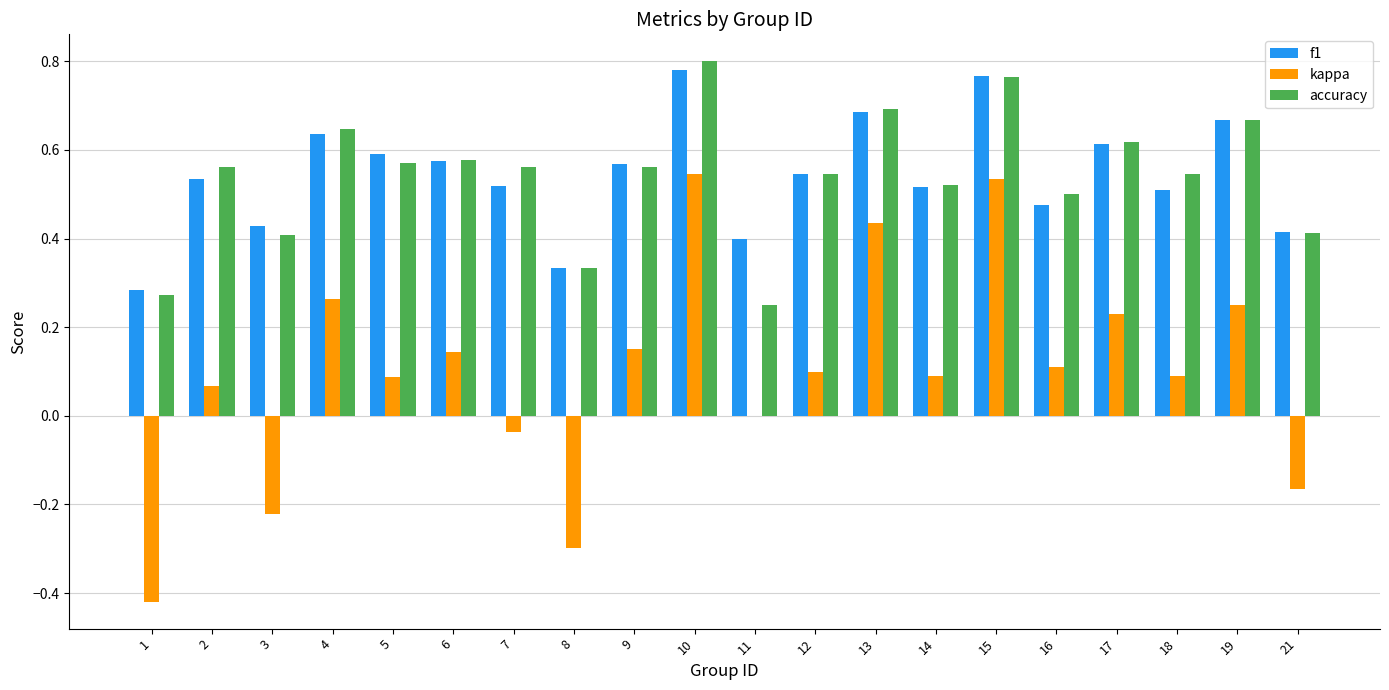

Is it true that accuracy equals 0.1 at 11?

False